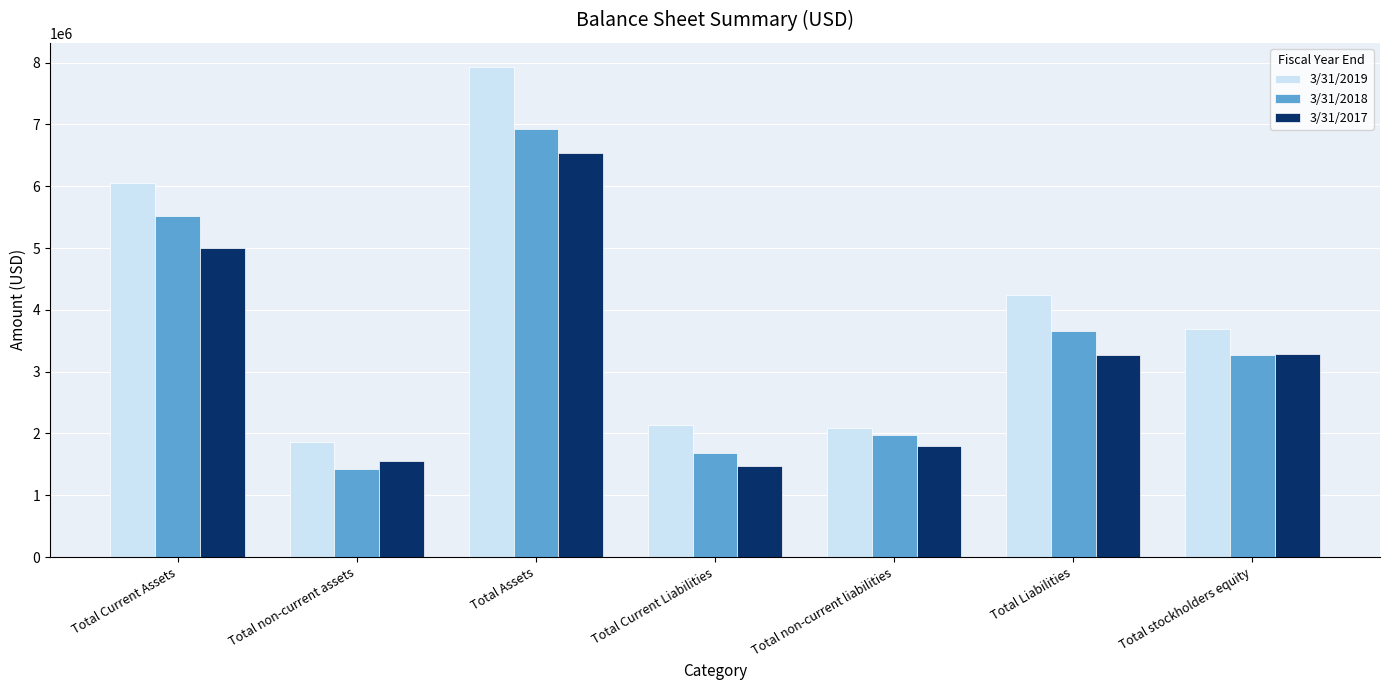

Which series has the largest range (max minus min)?

3/31/2019